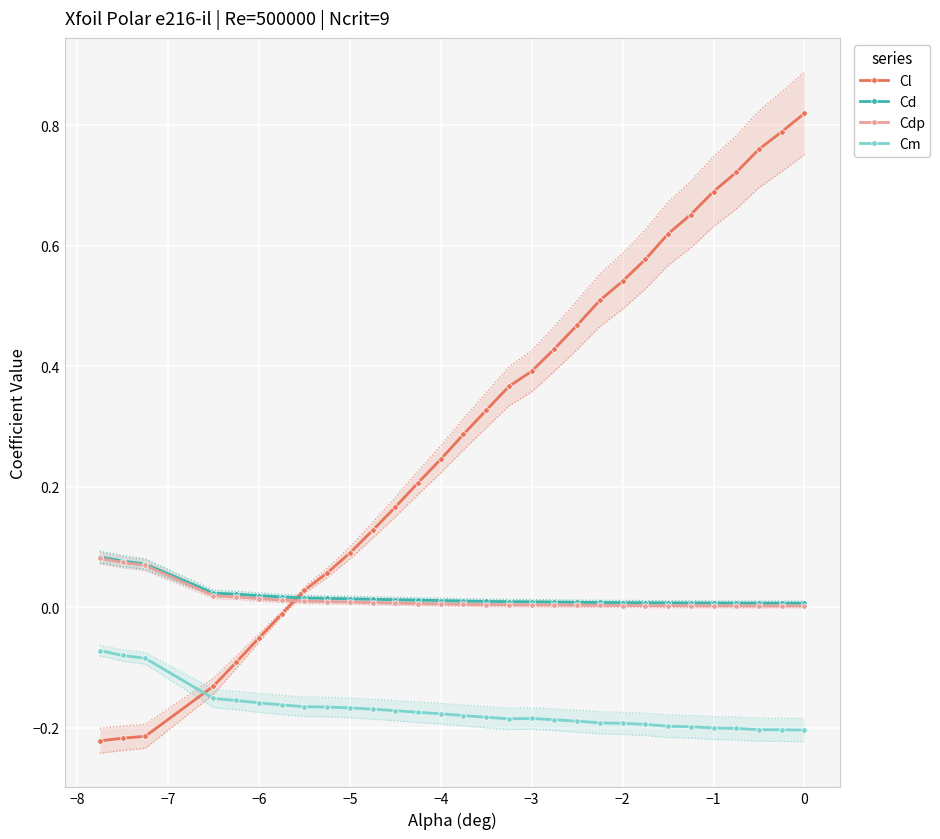

True or false: Cd and Cm intersect in this chart.

False